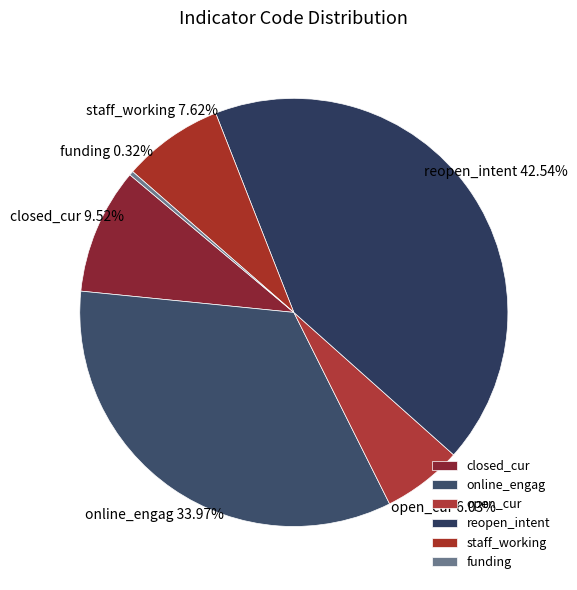

Is there a majority slice in this chart?

No